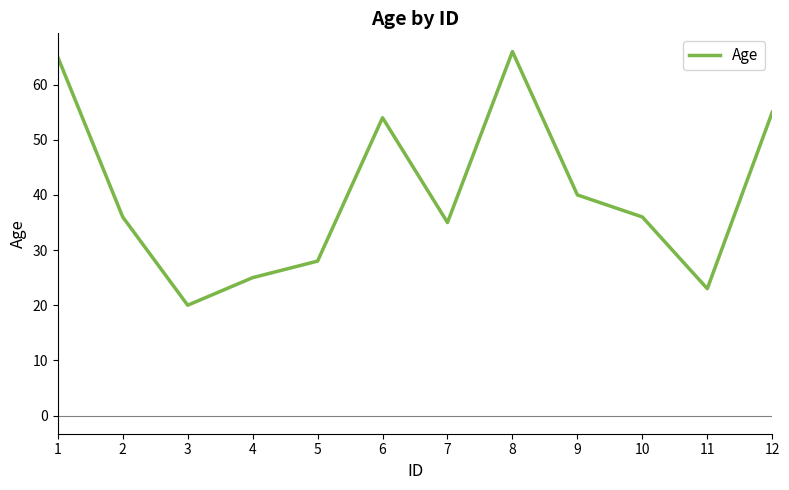

What is the difference between the maximum and second lowest values?

43